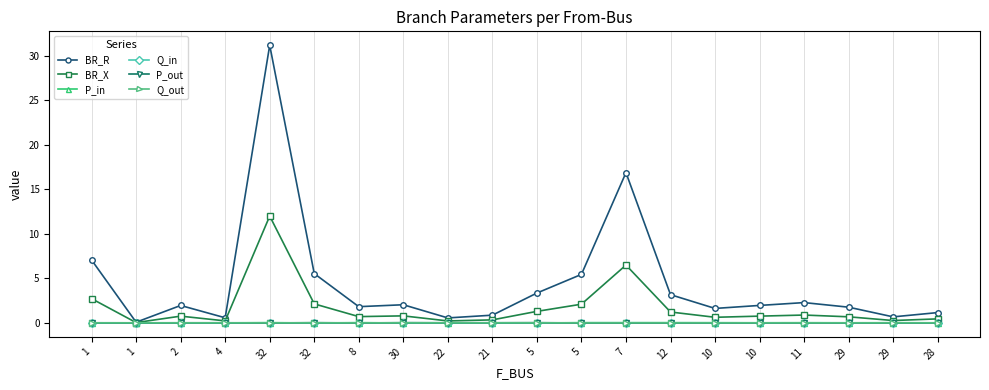

How many values in the BR_R series exceed 1?

15